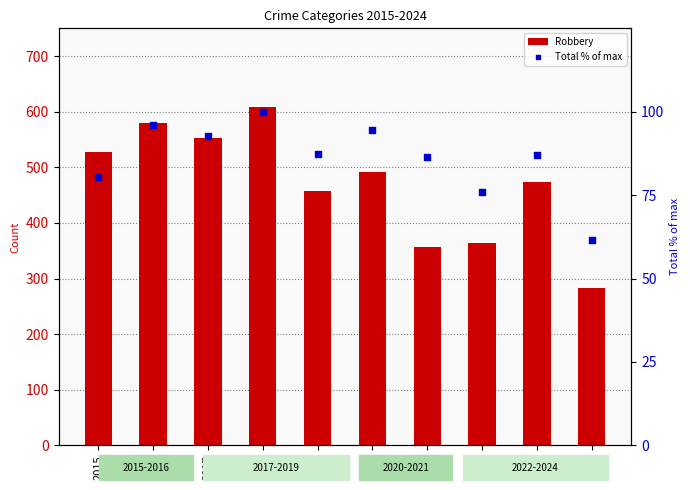

What is the total value across all series at 2018?

708.0